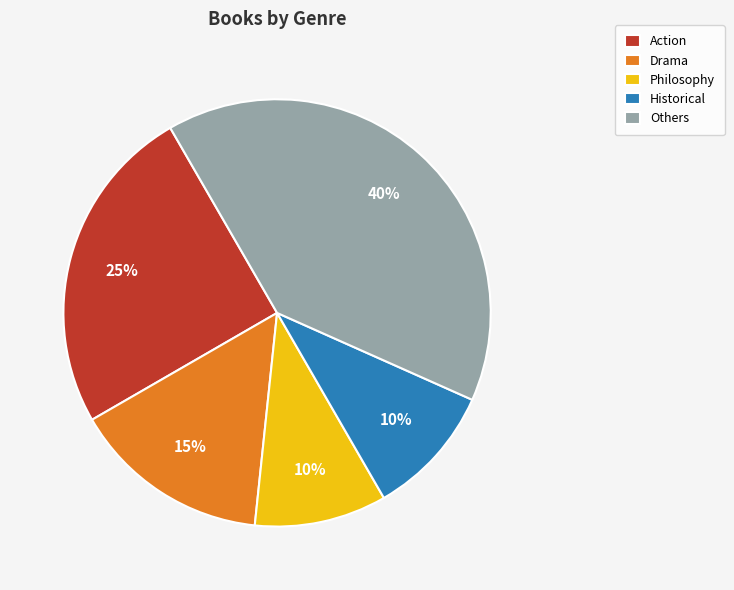

What is the ratio of the value at Others to the value at Action?

1.6